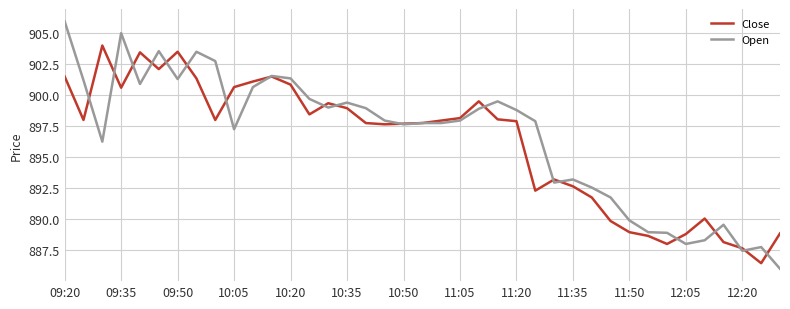

What is the smallest value displayed?

886.0